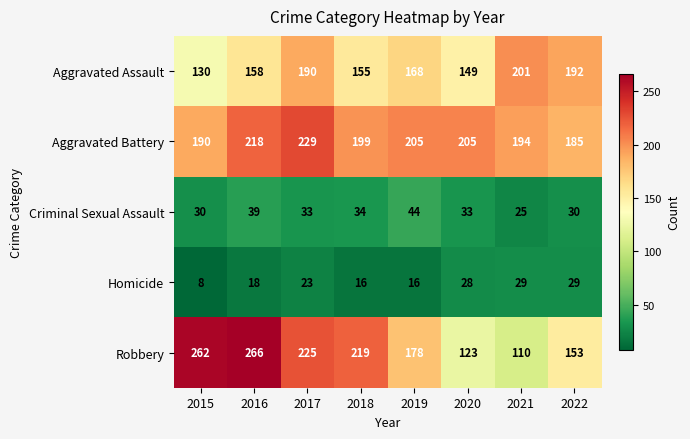

Between 2015 and 2021, which series saw the biggest shift?

Robbery